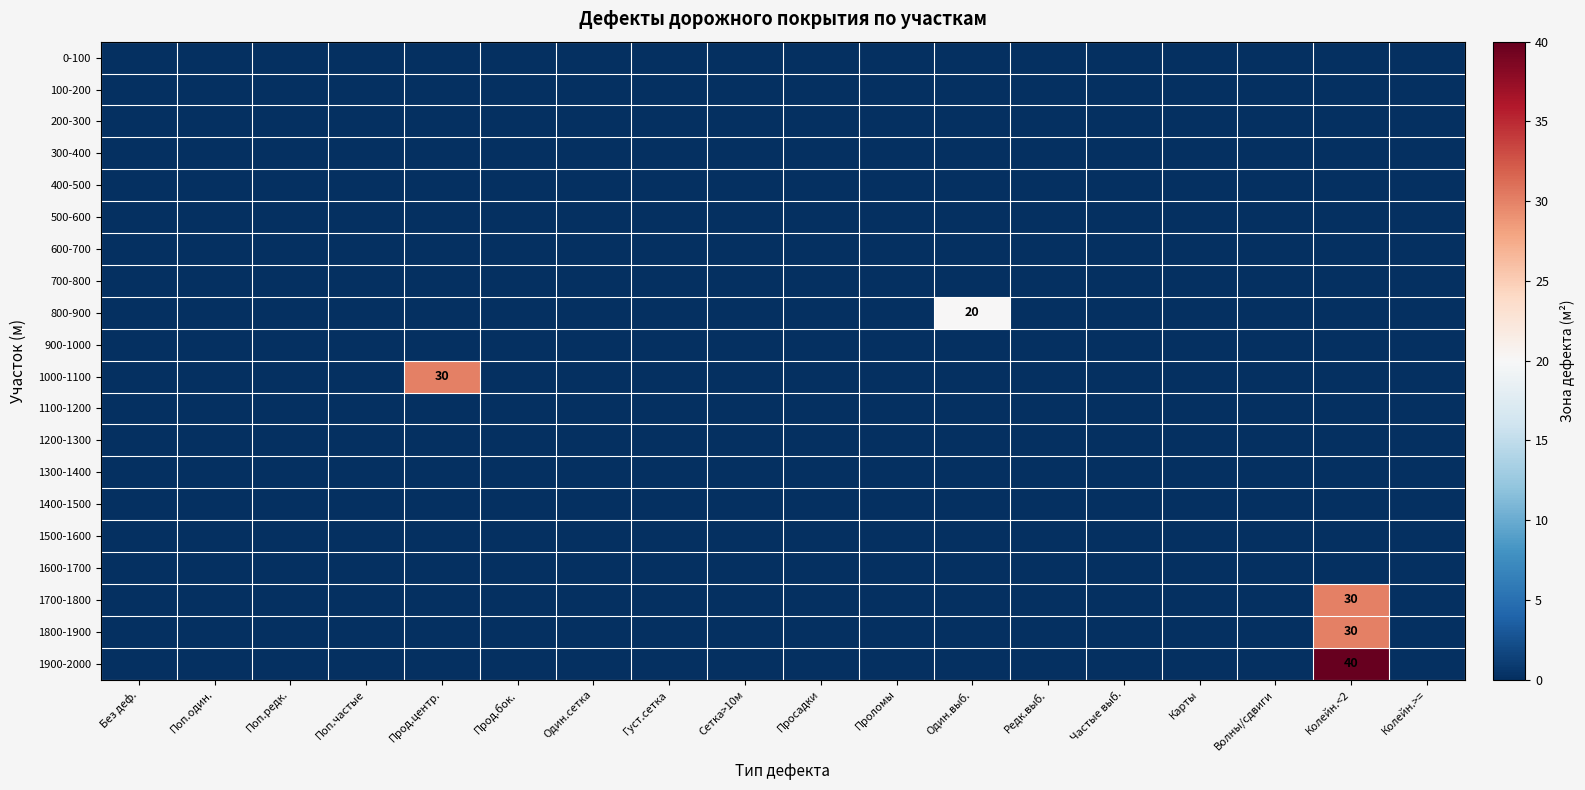

The 1900-2000 series shows 0 at Колейн.>=. True or false?

True